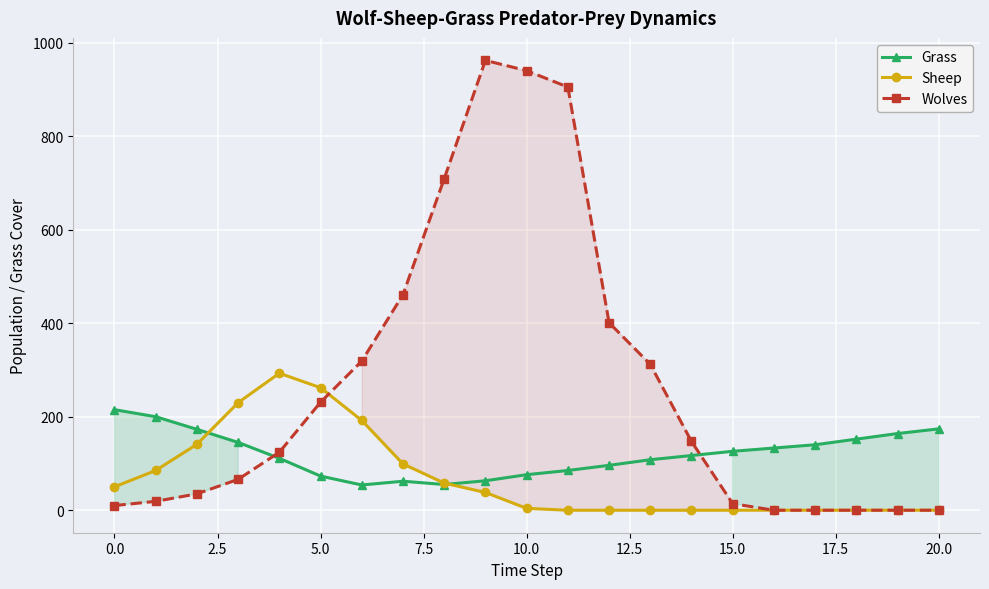

Where does the Grass series first go above 117?

0.0